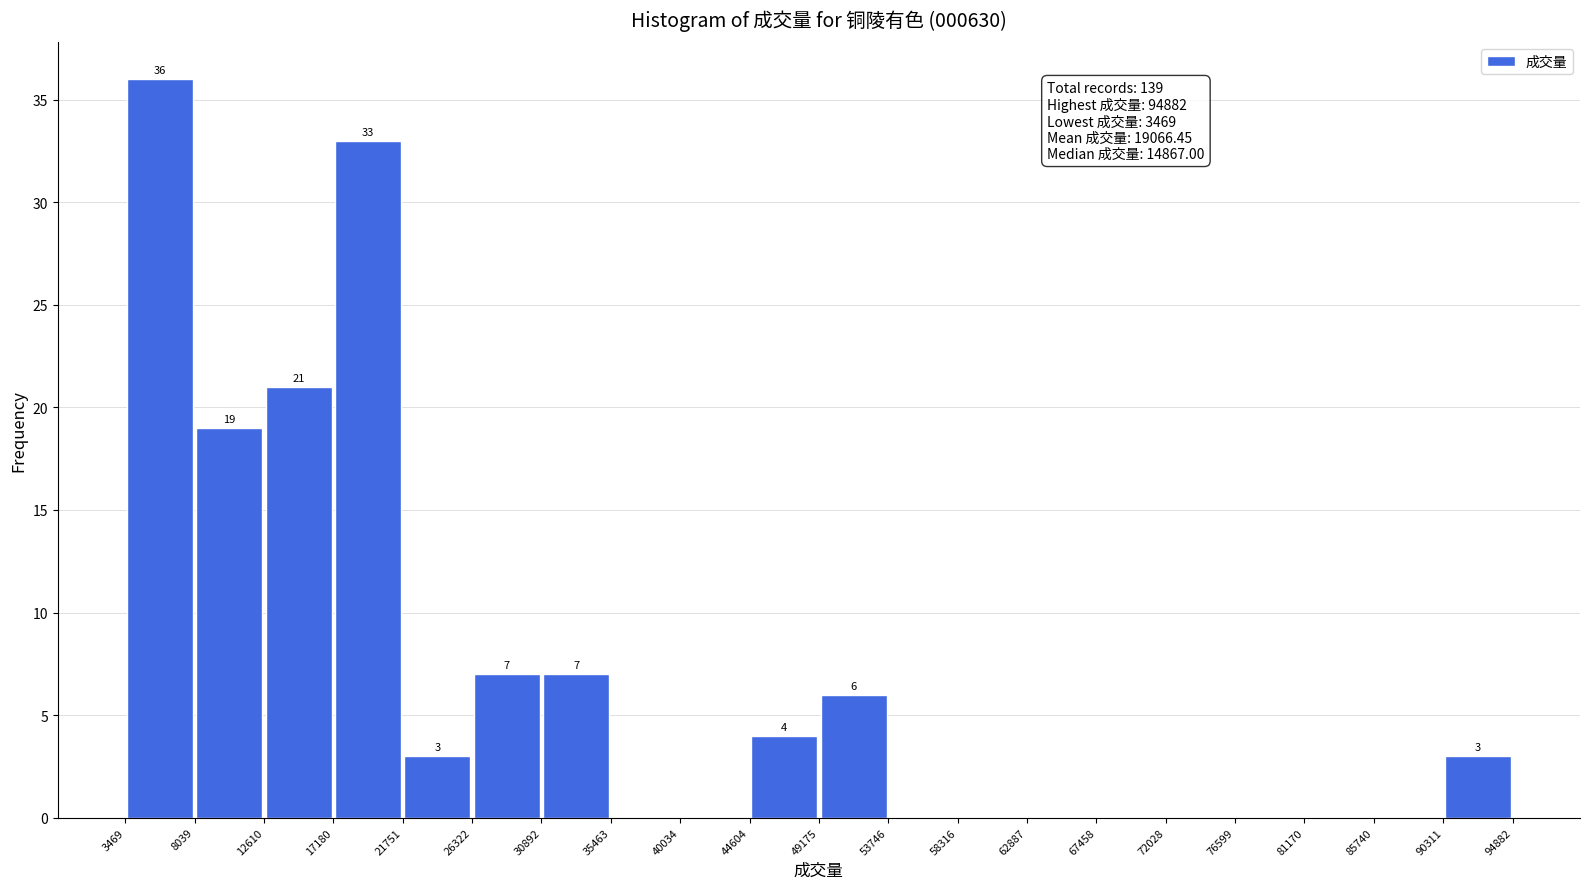

Which range on the x-axis has the tallest bar?

3469 to 8039